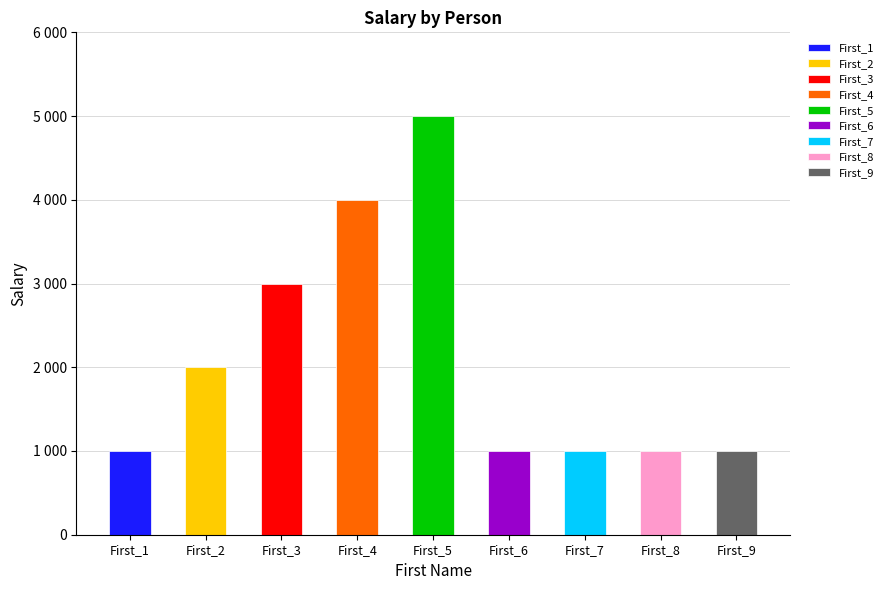

The value at First_2 is 2000. True or false?

True